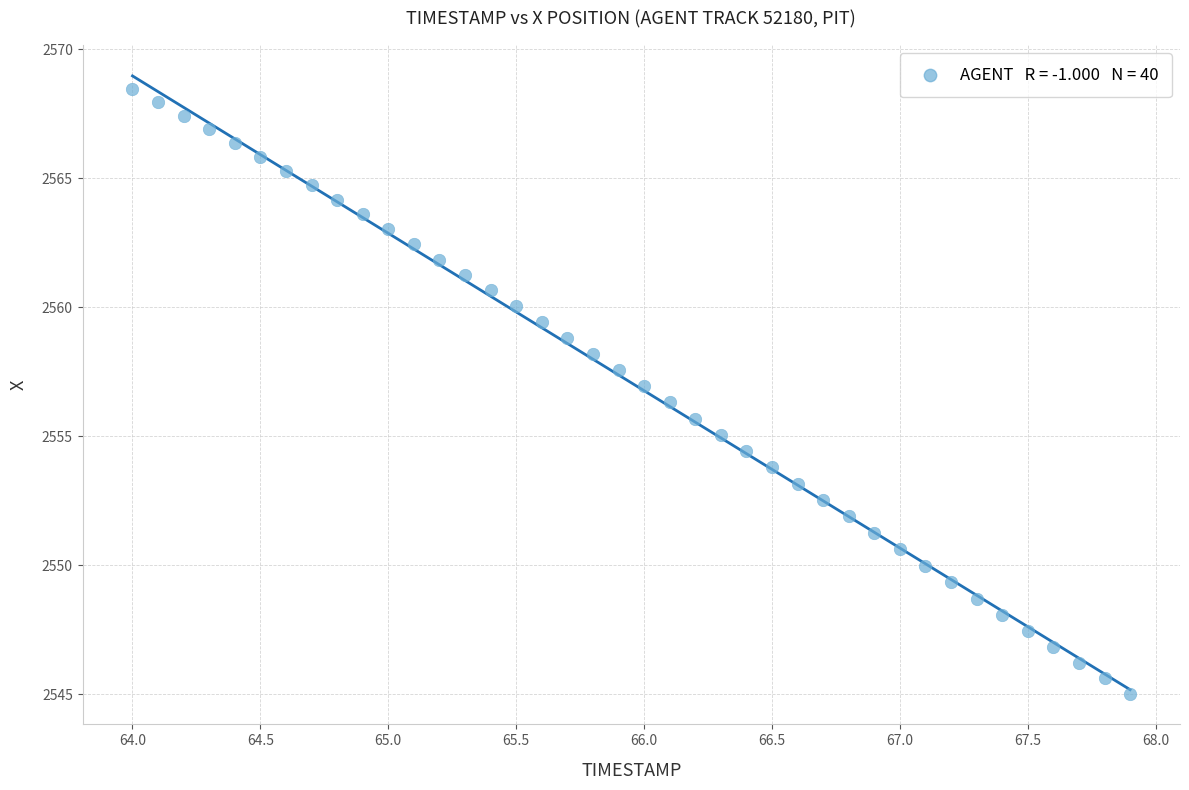

What is the range of X values (max minus min)?

3.9